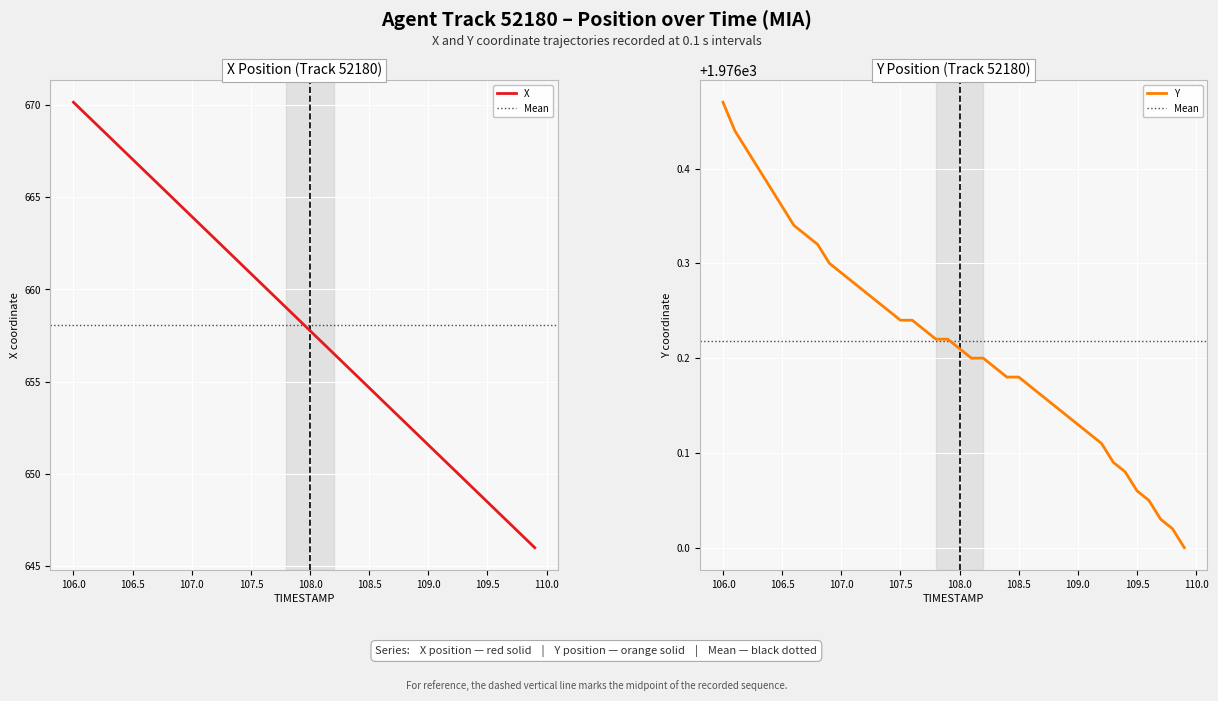

What are all the series names shown in the legend?

X, Y